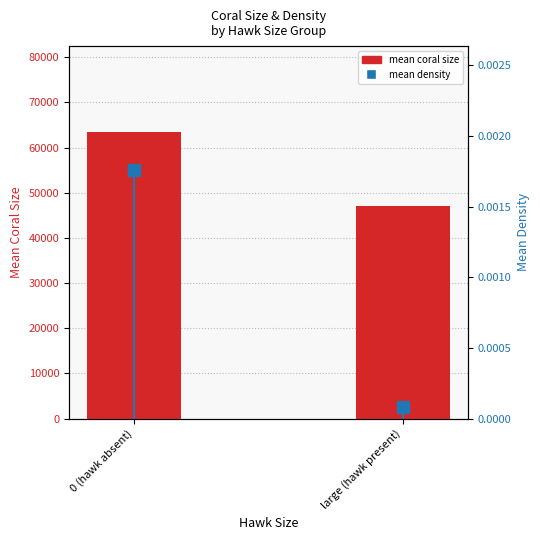

True or false: mean coral size has a value of 46979.9 at large (hawk present).

True